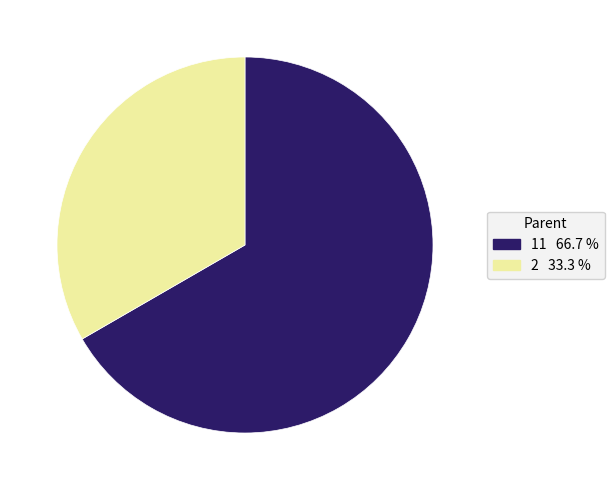

Count the number of slices in the pie.

2